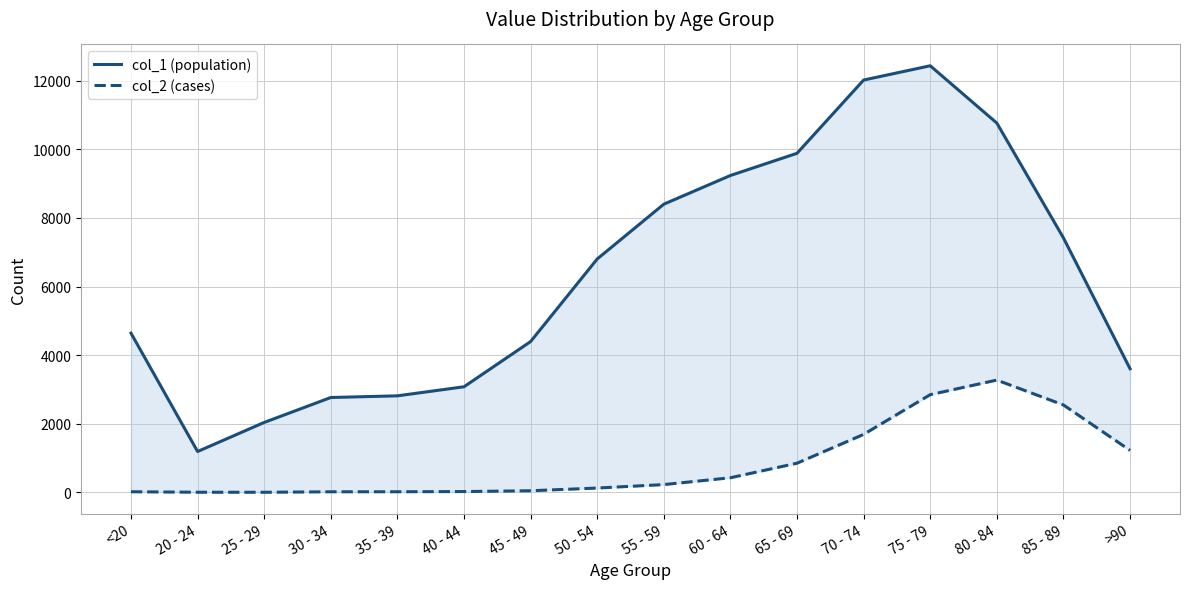

Rank the series by their average value, from highest to lowest.

col_1 (population), col_2 (cases)